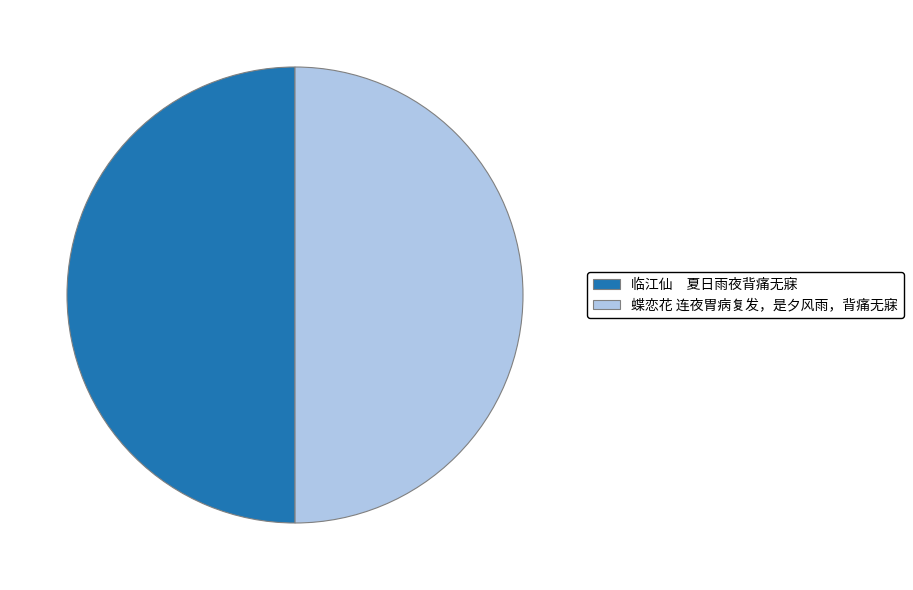

What is the ratio of the value at 蝶恋花 连夜胃病复发，是夕风雨，背痛无寐 to the value at 临江仙 夏日雨夜背痛无寐?

1.0